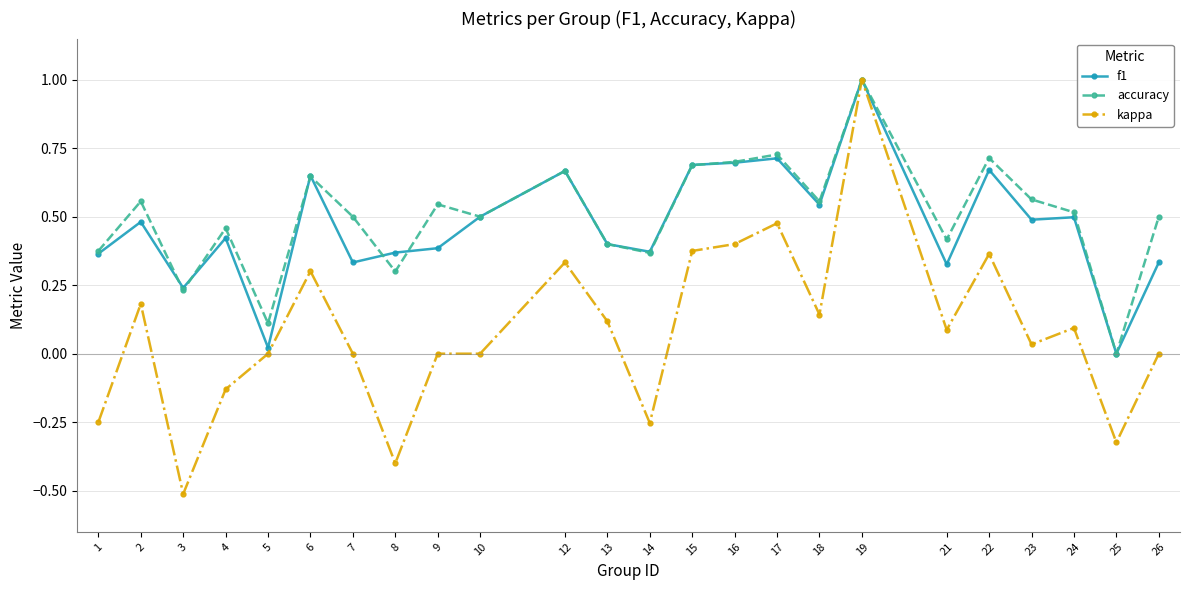

True or false: f1 and accuracy cross at least once.

True